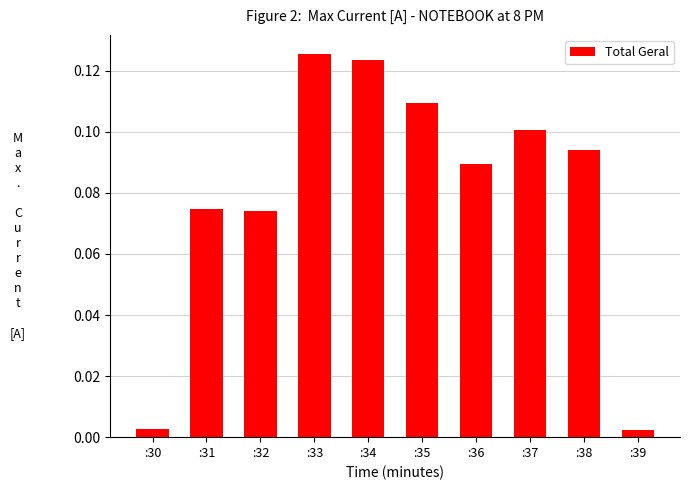

The chart shows a value of 0.1 at :32. True or false?

True